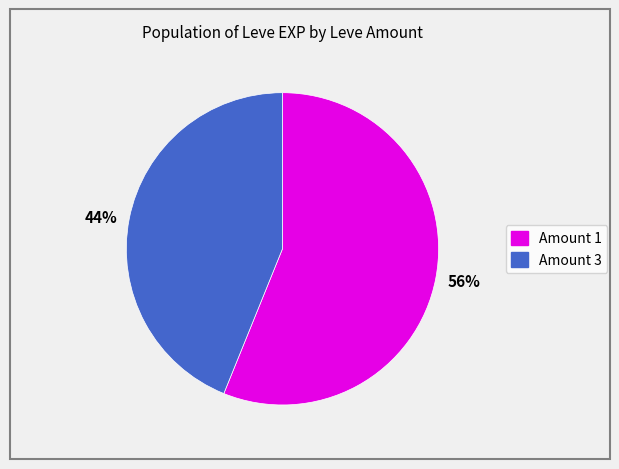

Is there any slice that represents more than half of the pie?

Yes